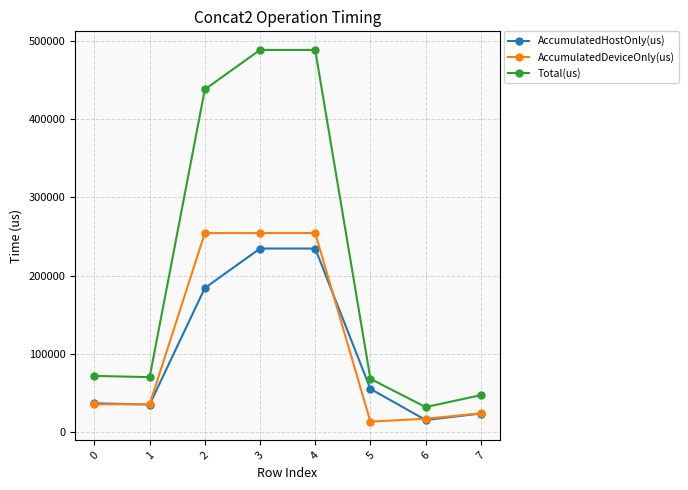

Is the value of AccumulatedHostOnly(us) at 2 greater than the value of Total(us) at 5?

Yes